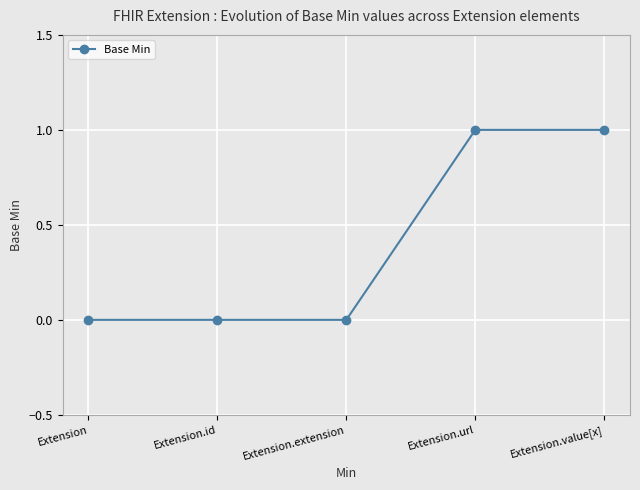

Reading left to right, what are all the values shown in this chart?

Extension=0	Extension.id=0	Extension.extension=0	Extension.url=1	Extension.value[x]=1